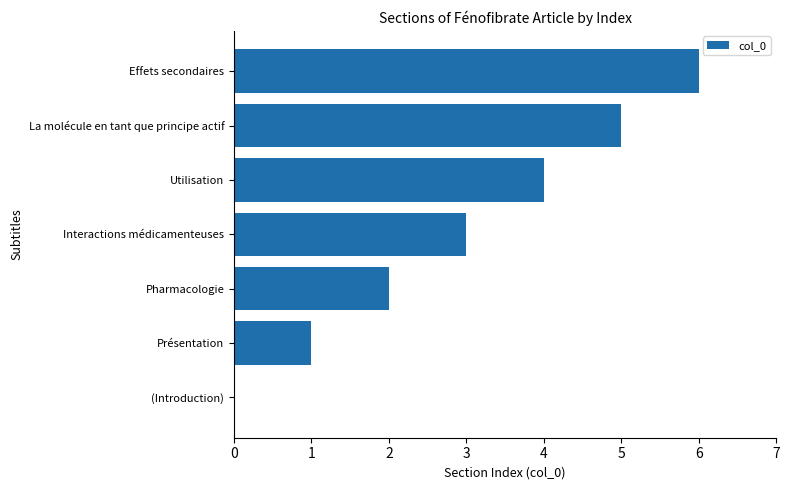

What value does the data have at Effets secondaires?

6